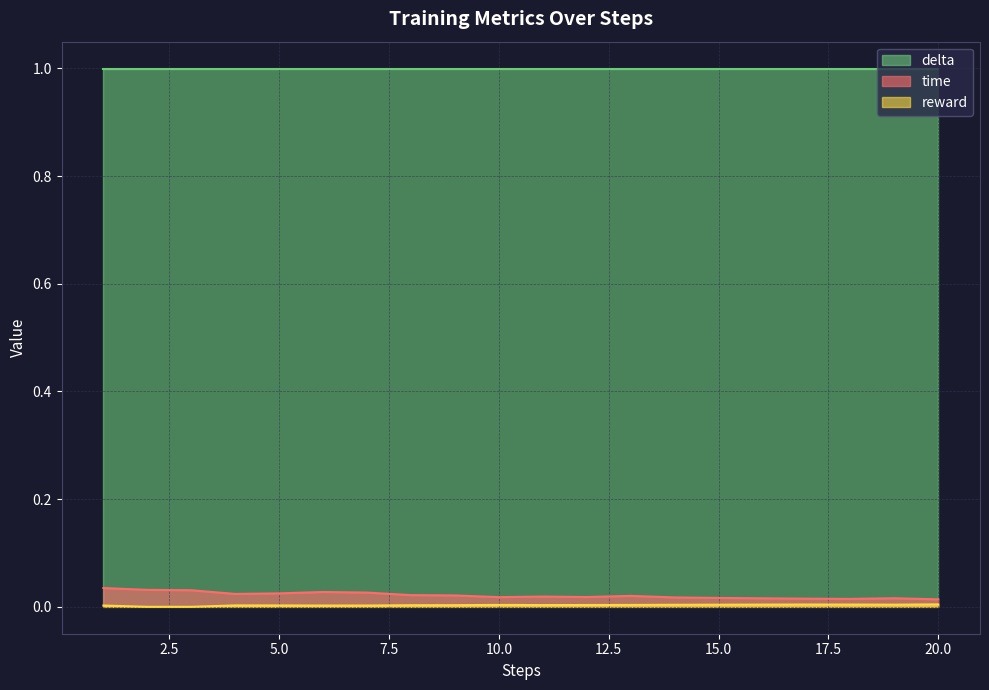

Is the value of reward at 1 greater than the value of time at 19?

No